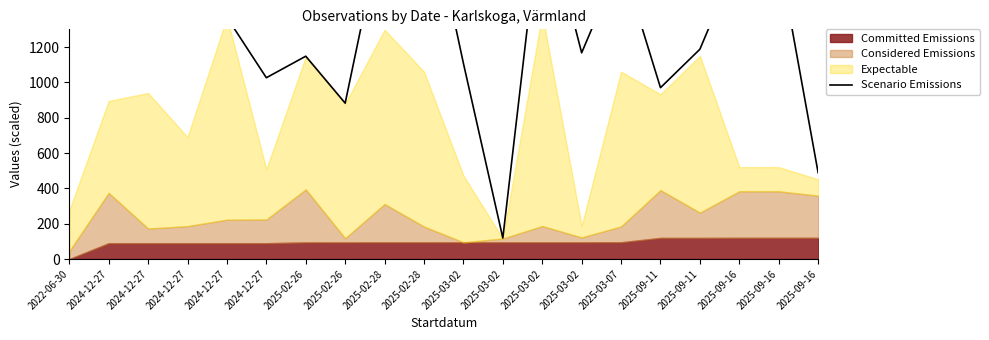

Reading left to right, list all the values displayed in this chart.

1405.6	2010.2	2083.1	1321.6	1367.8	1026.1	1147.9	882.3	1947.9	2149.5	1107.7	119.0	2036.8	1167.1	1693.7	969.8	1187.3	1717.1	1720.4	488.8